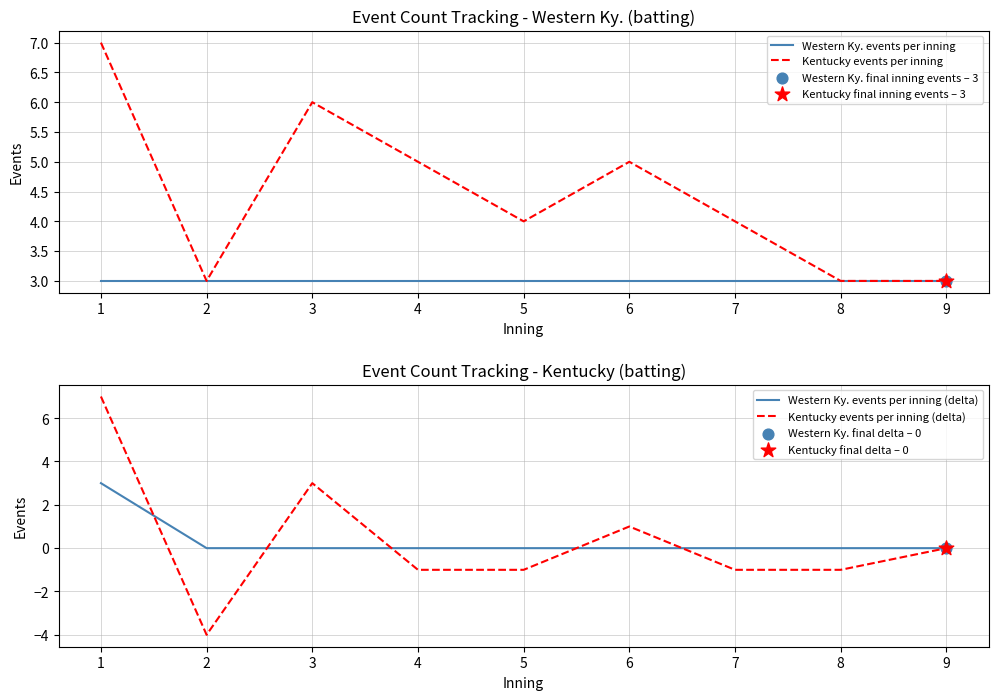

What is the total value across all series at 9?

6